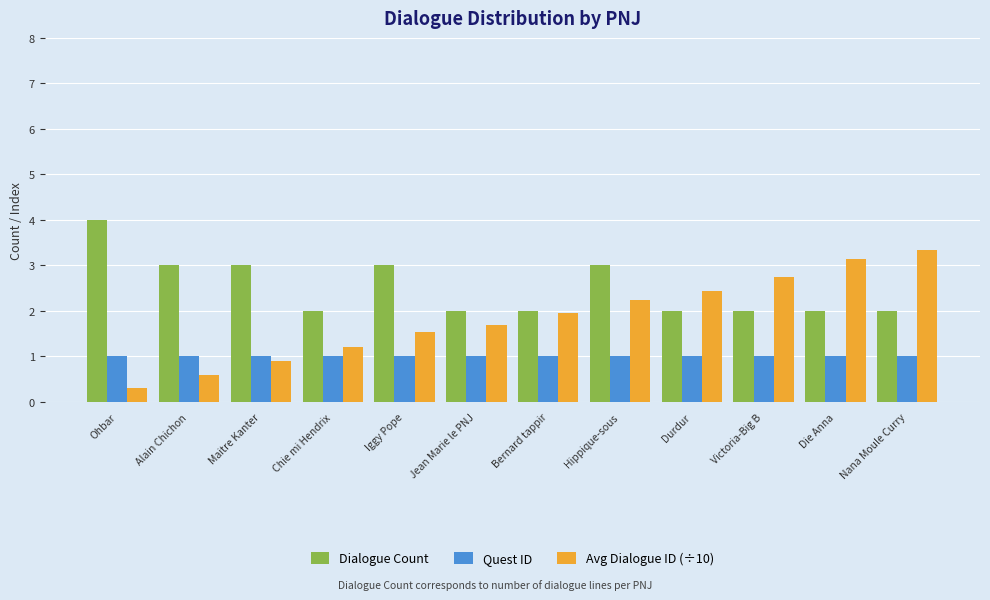

The value of Dialogue Count at Maitre Kanter is 3.0. True or false?

True